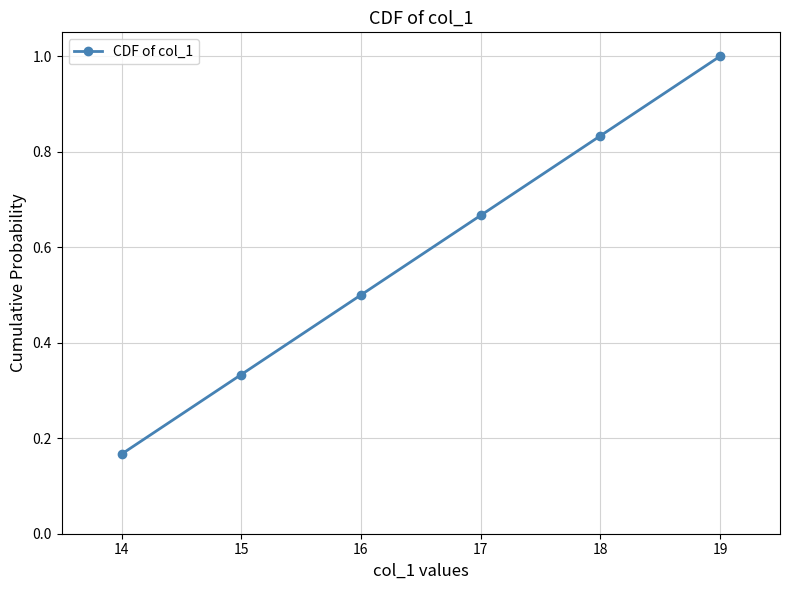

Rank the categories by value from lowest to highest.

14, 15, 16, 17, 18, 19